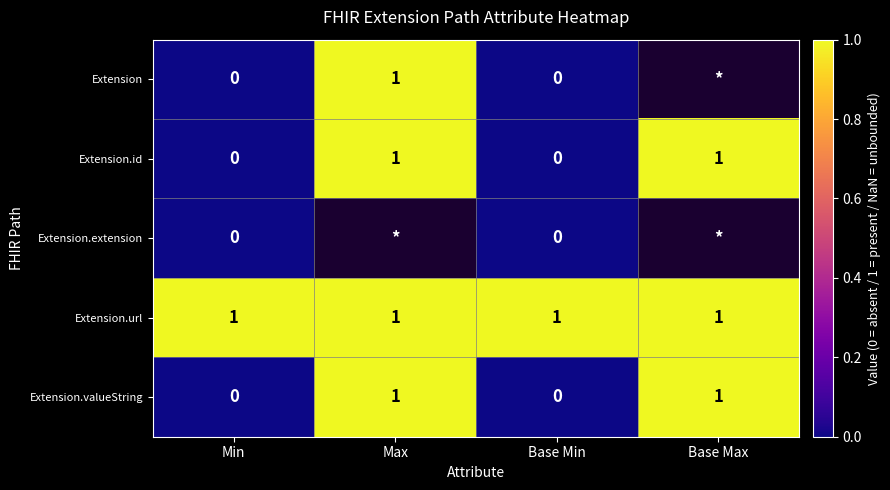

The value of Extension.valueString at Min is -1. True or false?

False